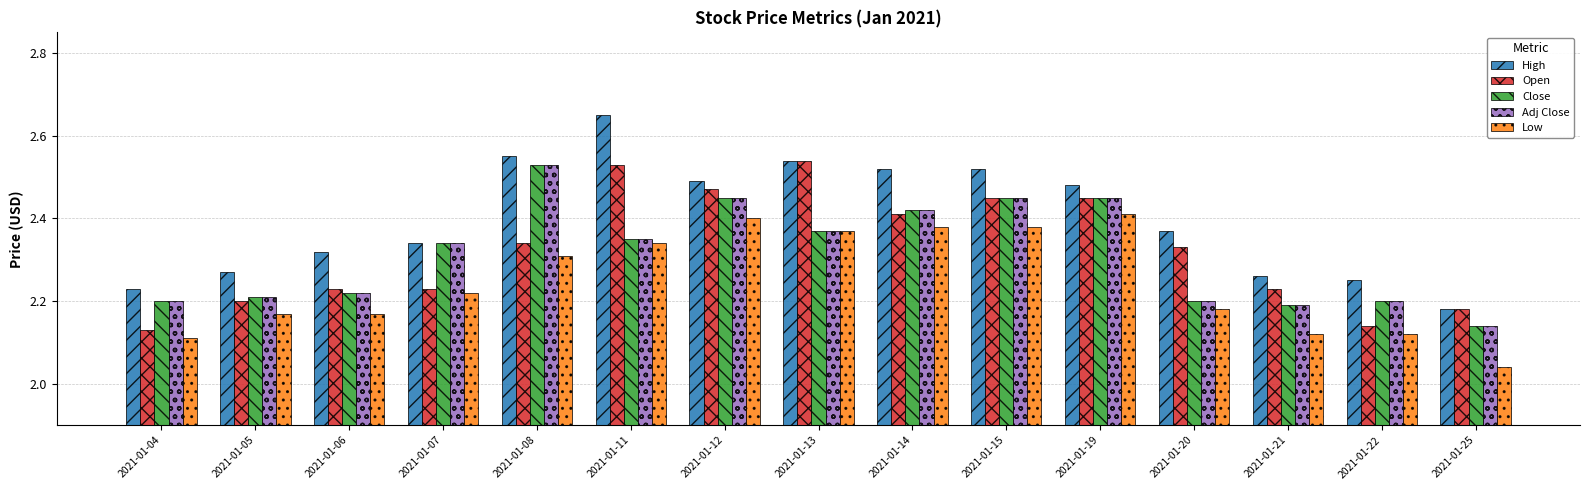

Is it true that Low equals 0.5 at 2021-01-07?

False